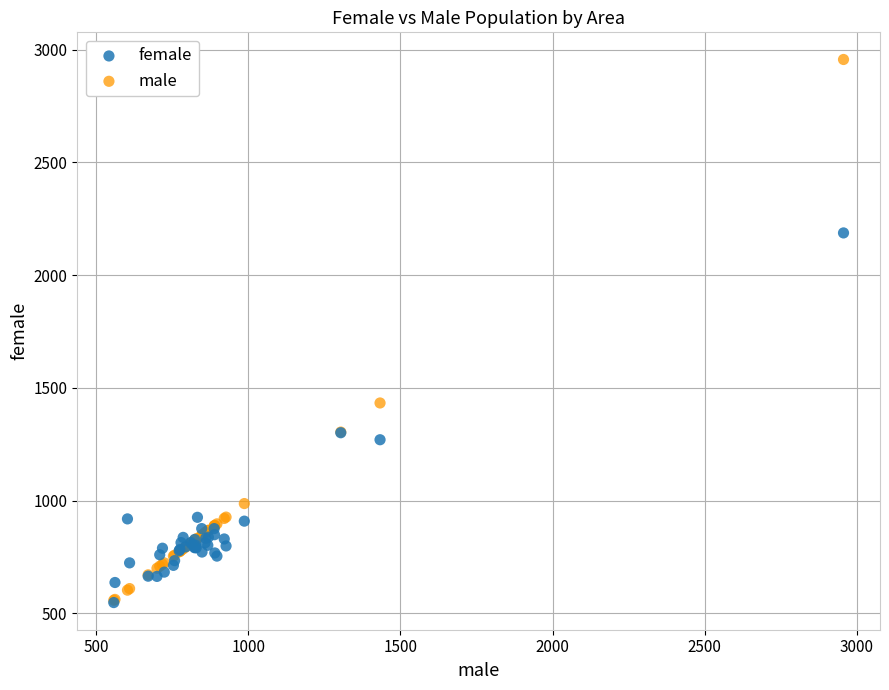

Which series contains the highest Y value?

male